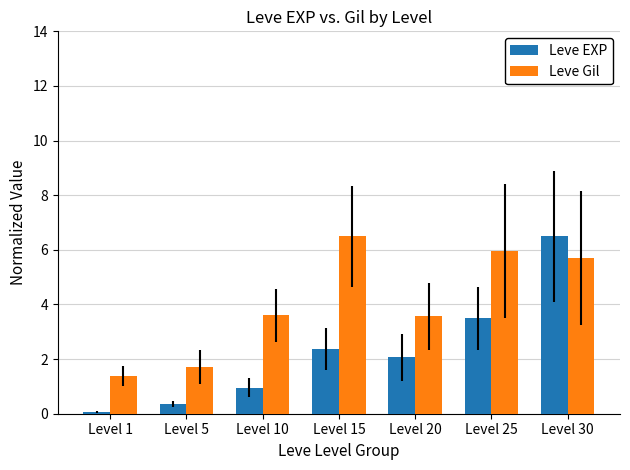

List the series in order of their overall mean, highest first.

Leve Gil, Leve EXP